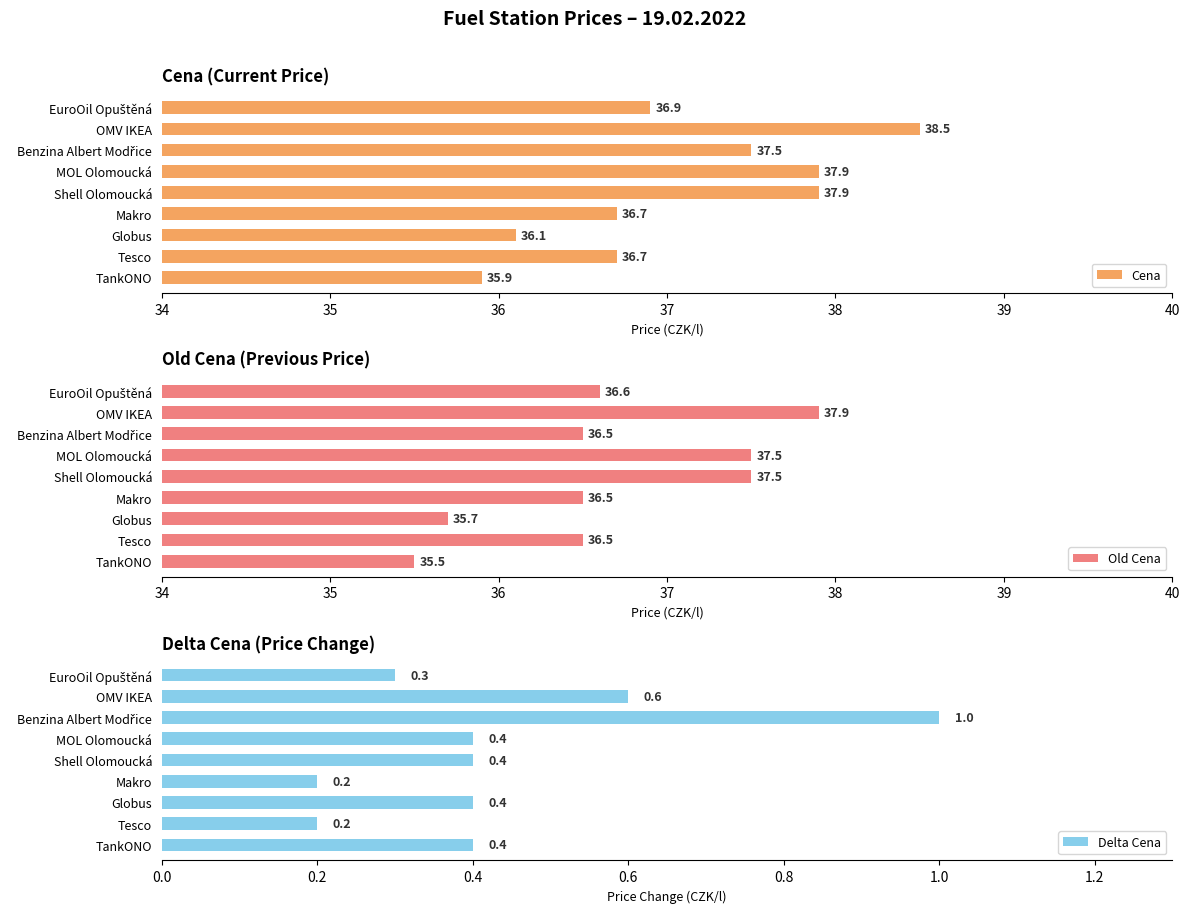

At which label does Cena reach its minimum?

TankONO